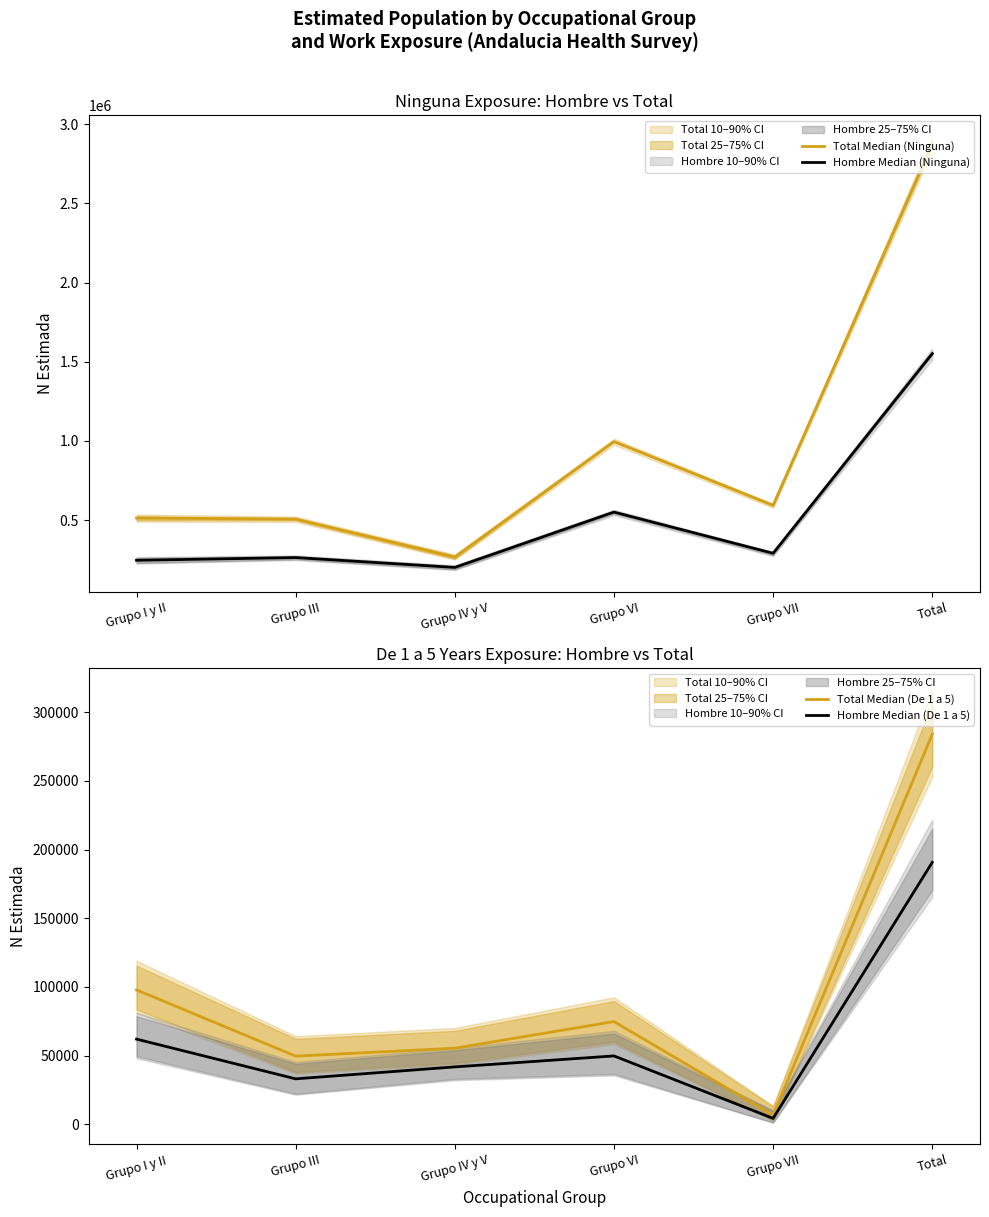

What is the difference between the highest and lowest values at Grupo I y II?

451081